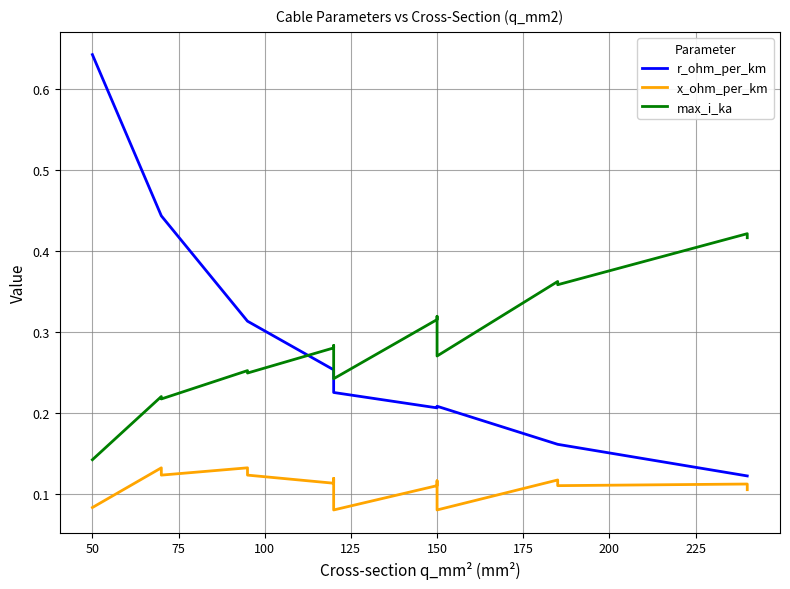

How many lines are shown in the chart?

3